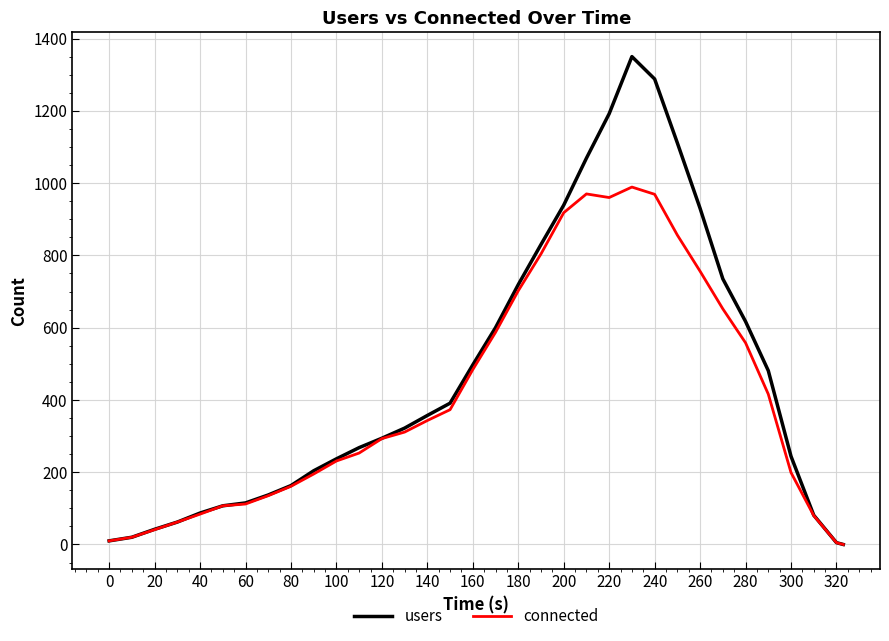

Which series has the widest spread of values?

users